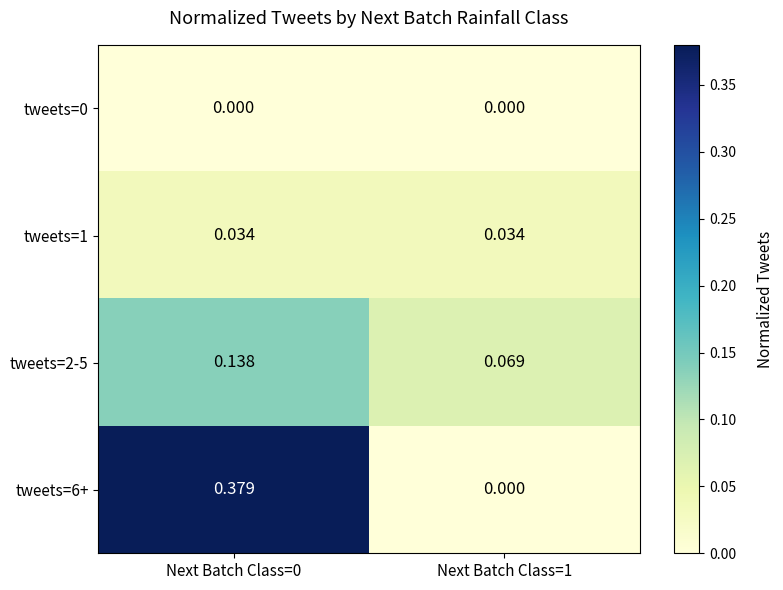

Is the value of tweets=2-5 at Next Batch Class=0 greater than the value of tweets=1 at Next Batch Class=1?

Yes